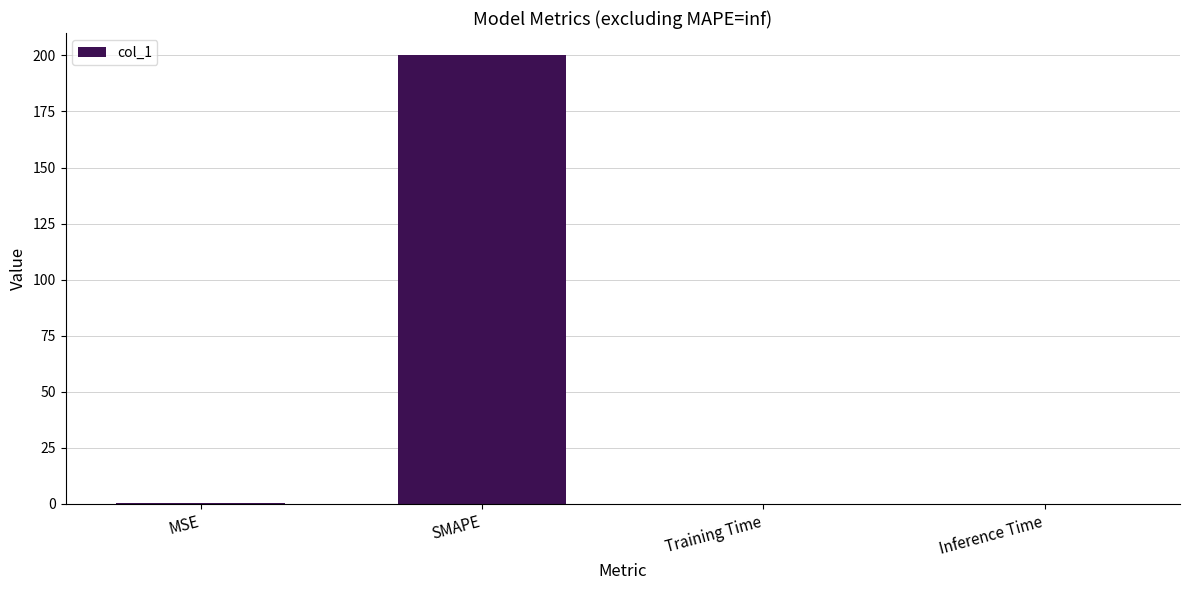

What is the change in value from SMAPE to Training Time?

-200.0